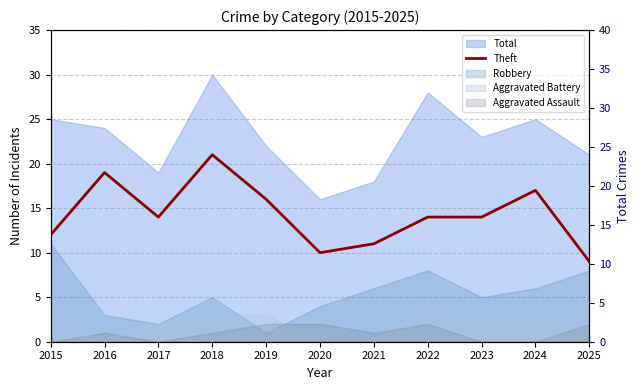

What is the change in value from 2022 to 2025?

-5